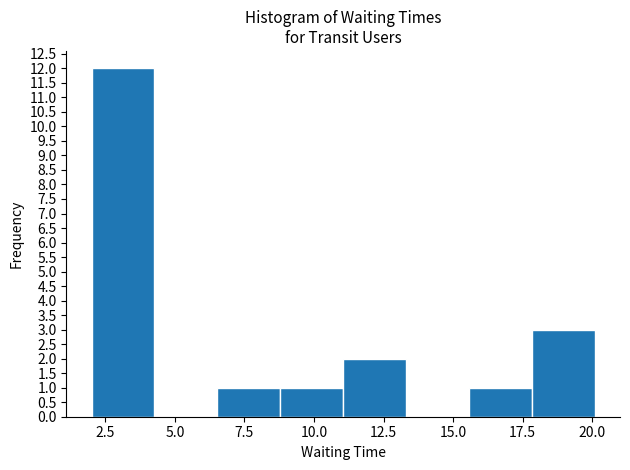

How tall is the bar that spans 18.0 to 20.0 on the x-axis? Neither the bar edges nor the heights are printed on the chart, so give them approximately, as read against the axes.

3